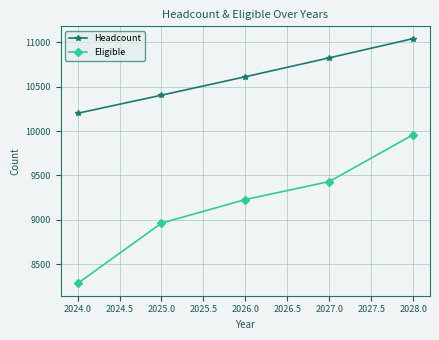

True or false: Eligible has more than 0 interior local peaks.

False